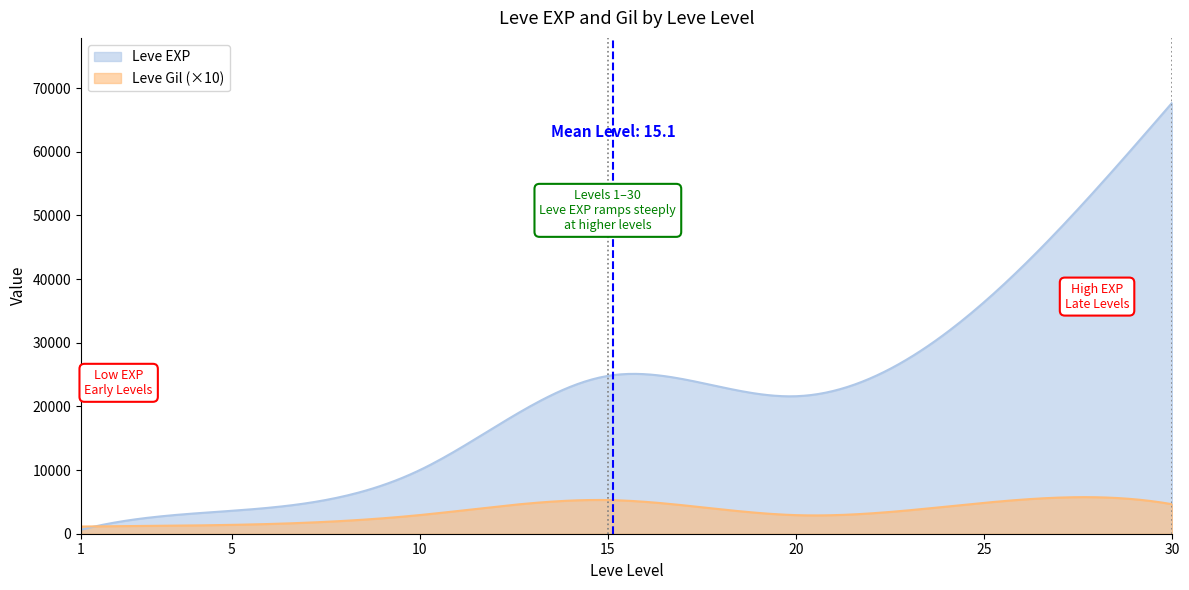

True or false: Leve EXP and Leve Gil cross at least once.

False